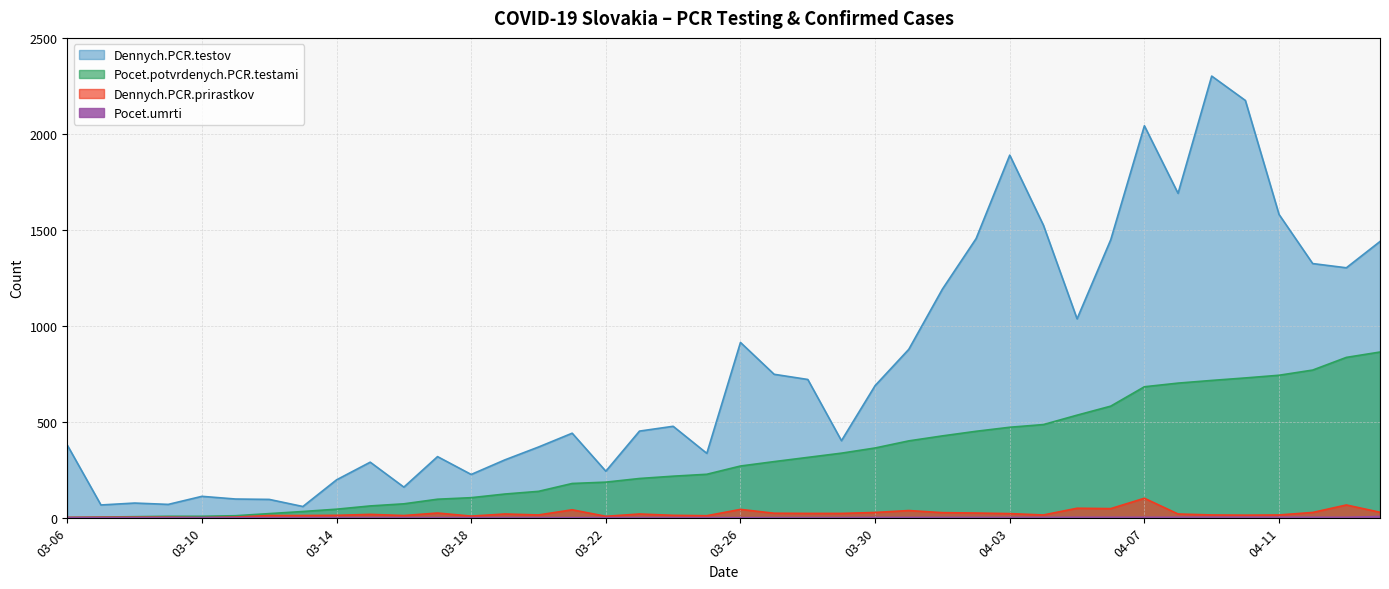

Which series has the largest range (max minus min)?

Dennych.PCR.testov